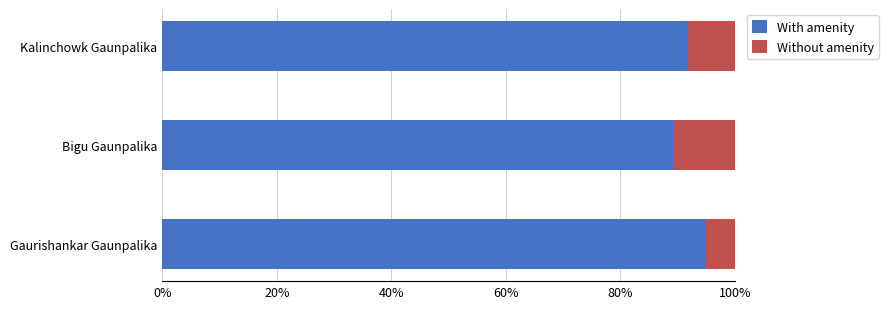

What is the average value of the With amenity series?

91.9